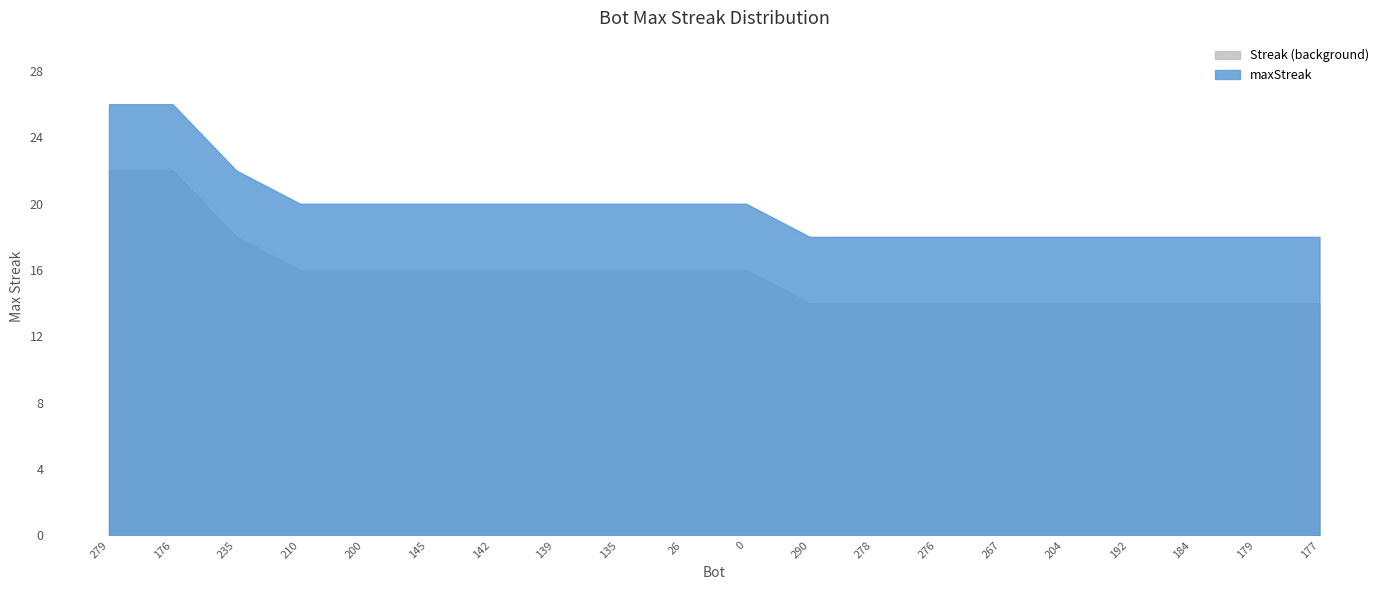

Count the number of values greater than 20.

3